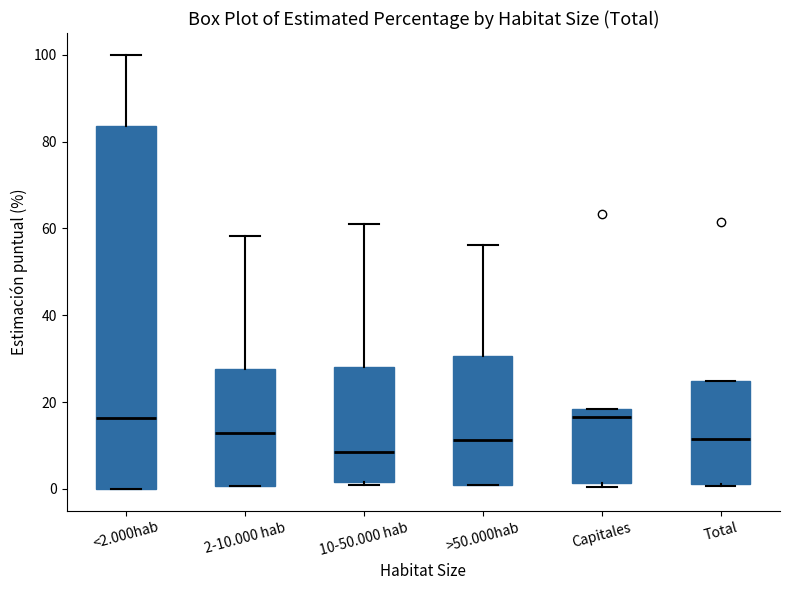

Reading left to right, transcribe this box plot: for each box, give where its median line is, the range the box spans, and where its two whiskers end, as read against the y-axis. The values are not printed on the chart, so give them approximately, as read against the axis.

<2.000hab: median 16, box 0 to 84, whiskers 0 to 100
2-10.000 hab: median 12, box 0 to 28, whiskers 0 to 58
10-50.000 hab: median 8, box 2 to 28, whiskers 0 to 60
>50.000hab: median 12, box 0 to 30, whiskers 0 to 56
Capitales: median 16, box 2 to 18, whiskers 0 to 18
Total: median 12, box 2 to 24, whiskers 0 to 24